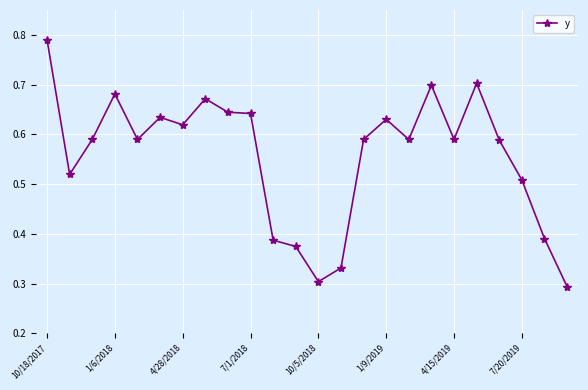

What is the sum of all values?

13.4